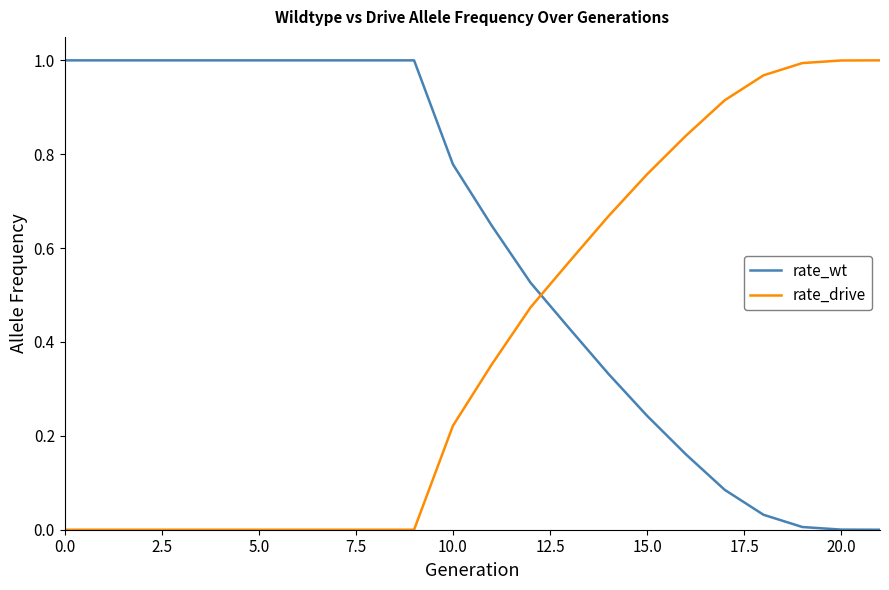

Which series ends up on top after the final intersection of rate_drive and rate_wt?

rate_drive